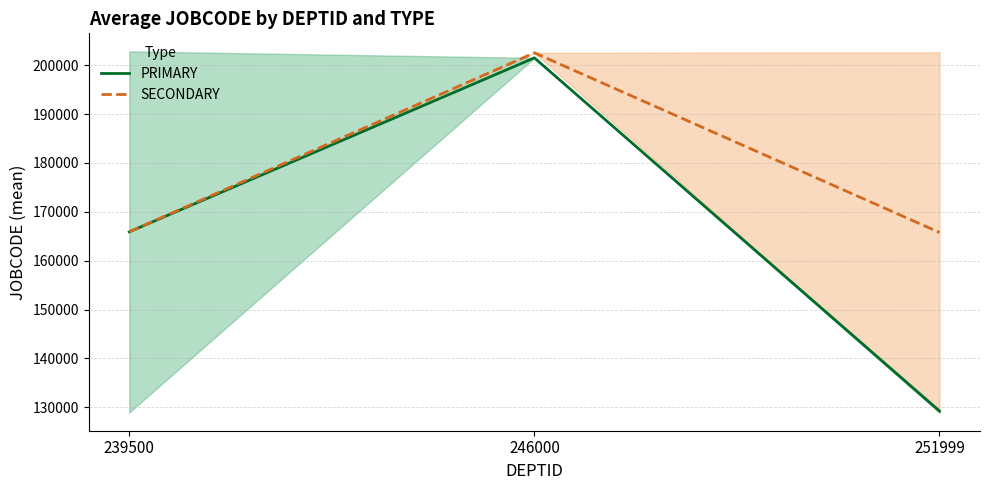

What is the maximum value for PRIMARY?

201500